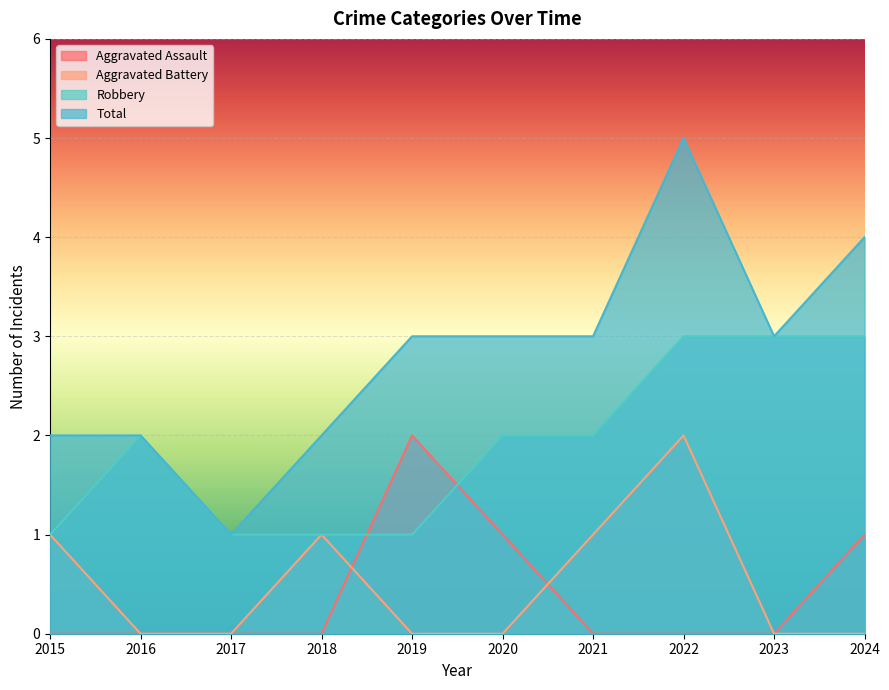

True or false: Robbery and Total intersect in this chart.

False